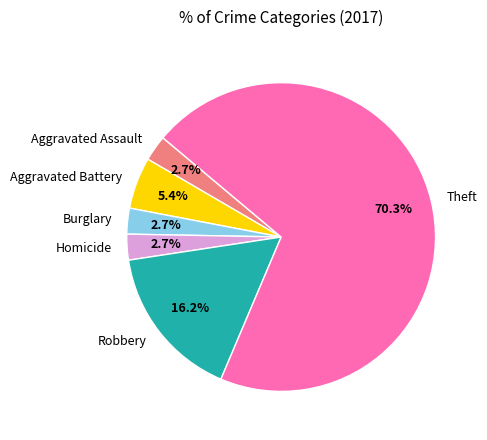

What is the ratio of the value at Robbery to the value at Homicide?

6.0